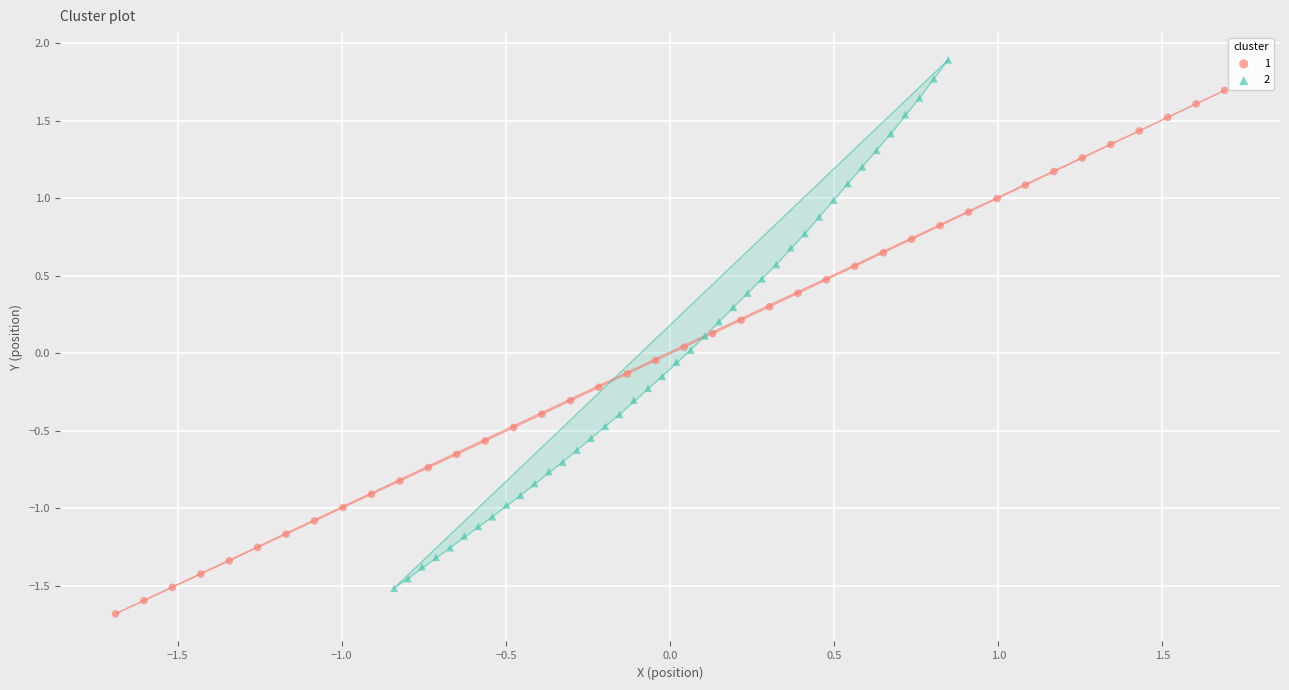

What are all the series names shown in the legend?

1, 2